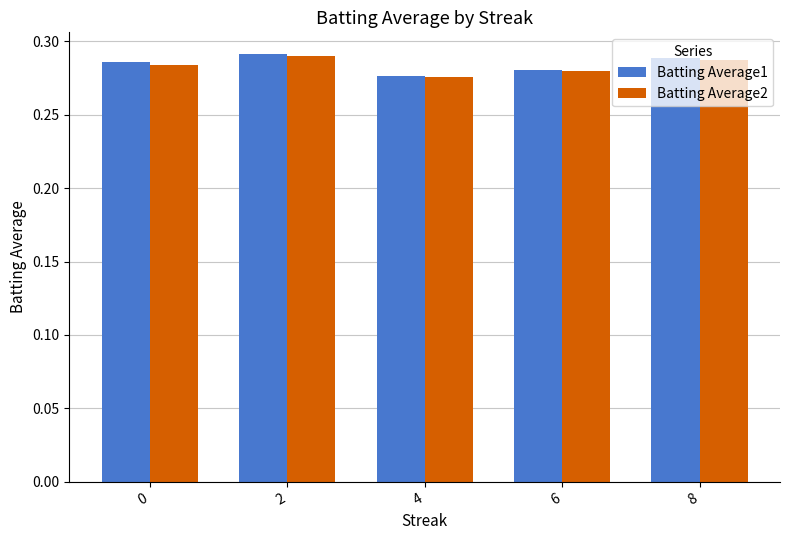

Rank the categories by Batting Average1 value from lowest to highest.

4, 6, 0, 8, 2